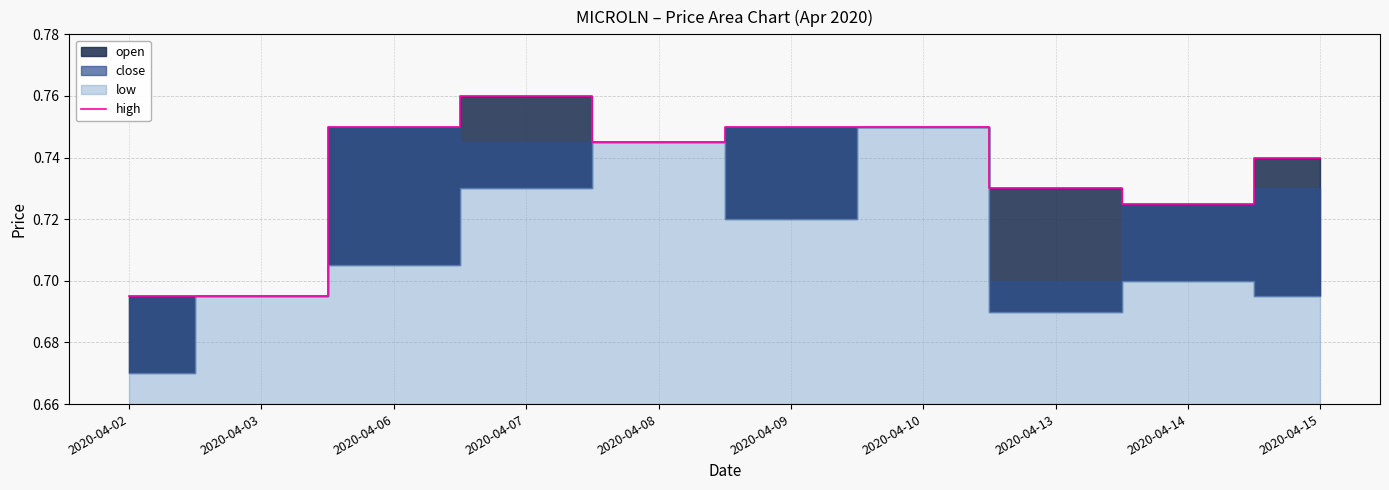

How many interior local valleys (lower than both neighbors) does the data have?

2